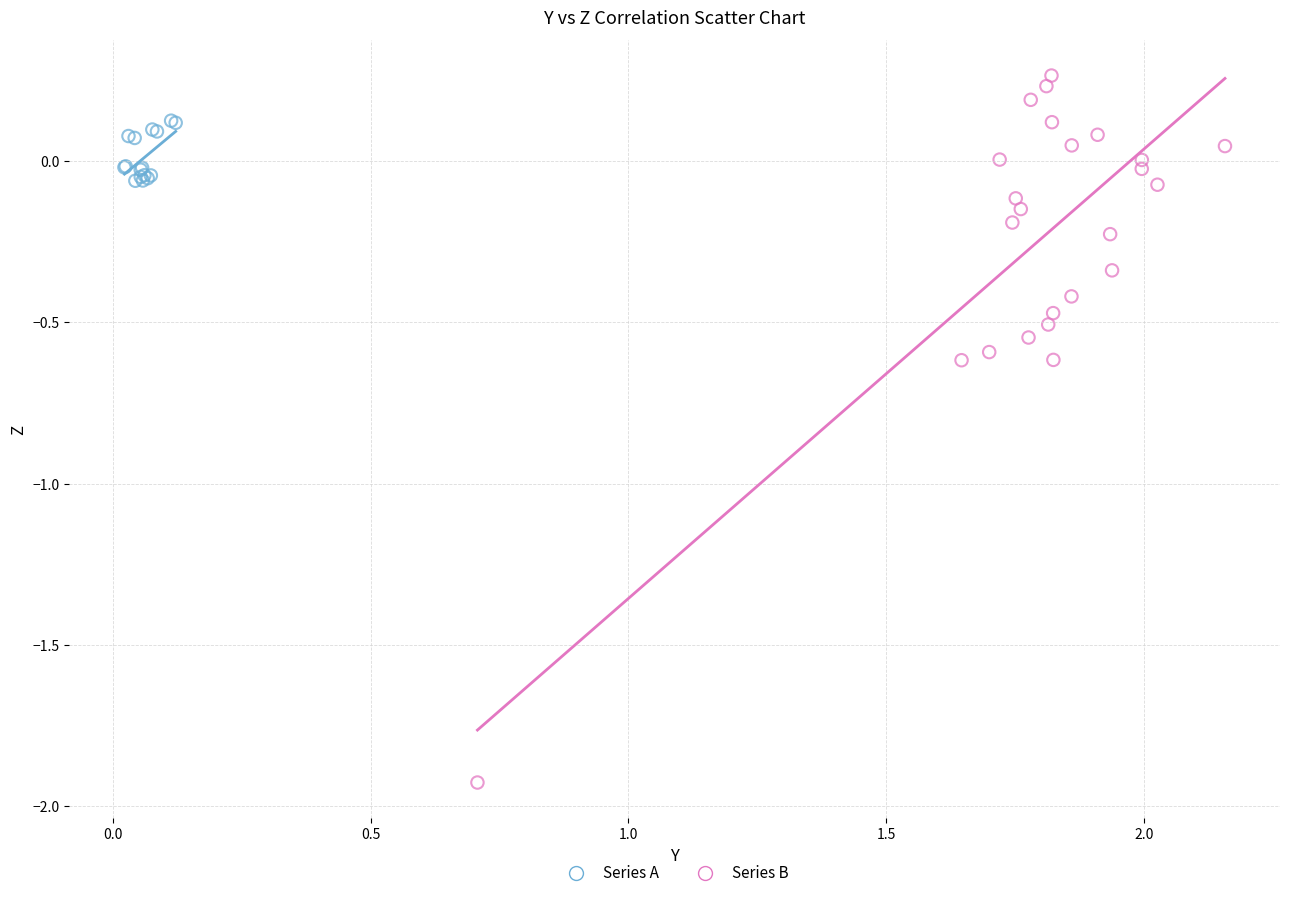

Which series has the largest Y range (max minus min)?

Series B